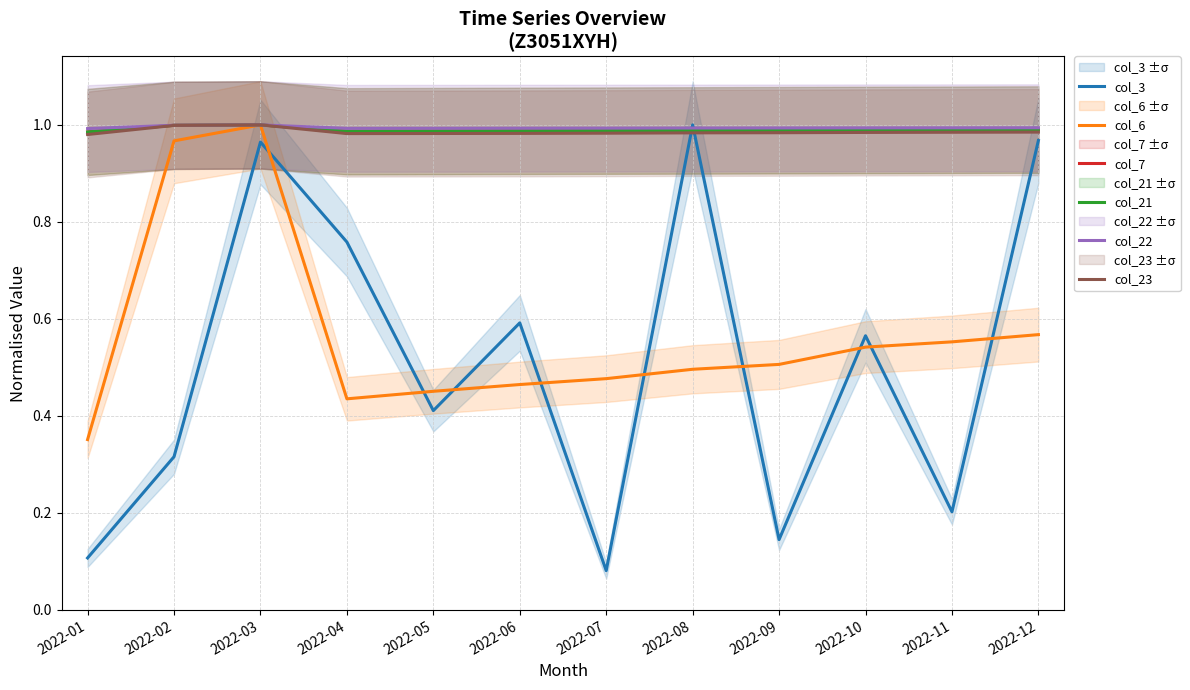

The col_23 series shows 1.0 at 2022-02. True or false?

True